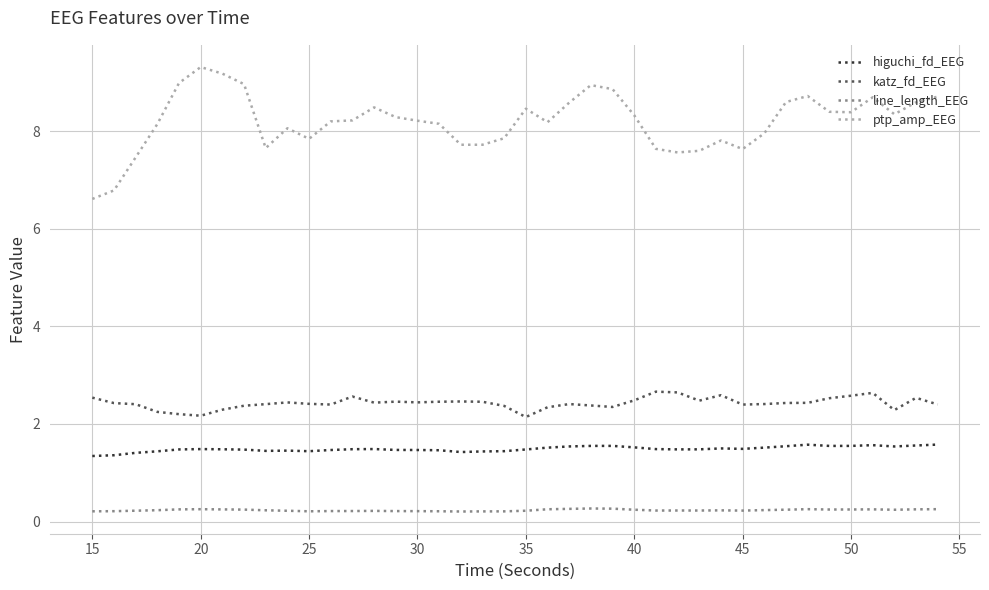

What is the lowest value of the higuchi_fd_EEG series?

1.3